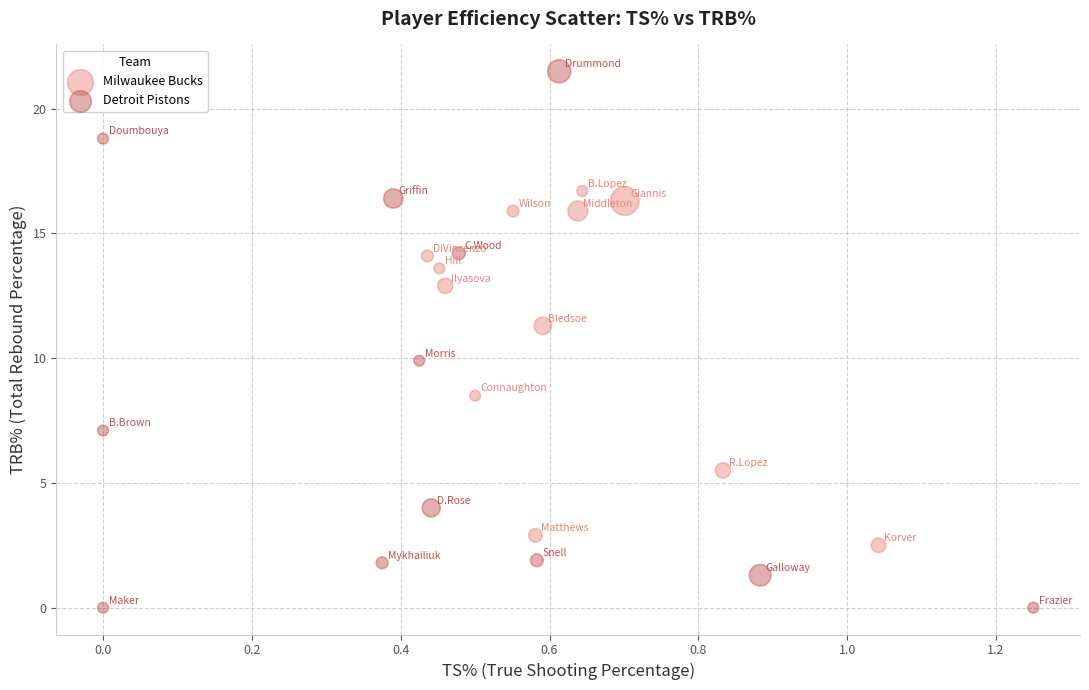

Which series has the widest spread of Y values?

Detroit Pistons